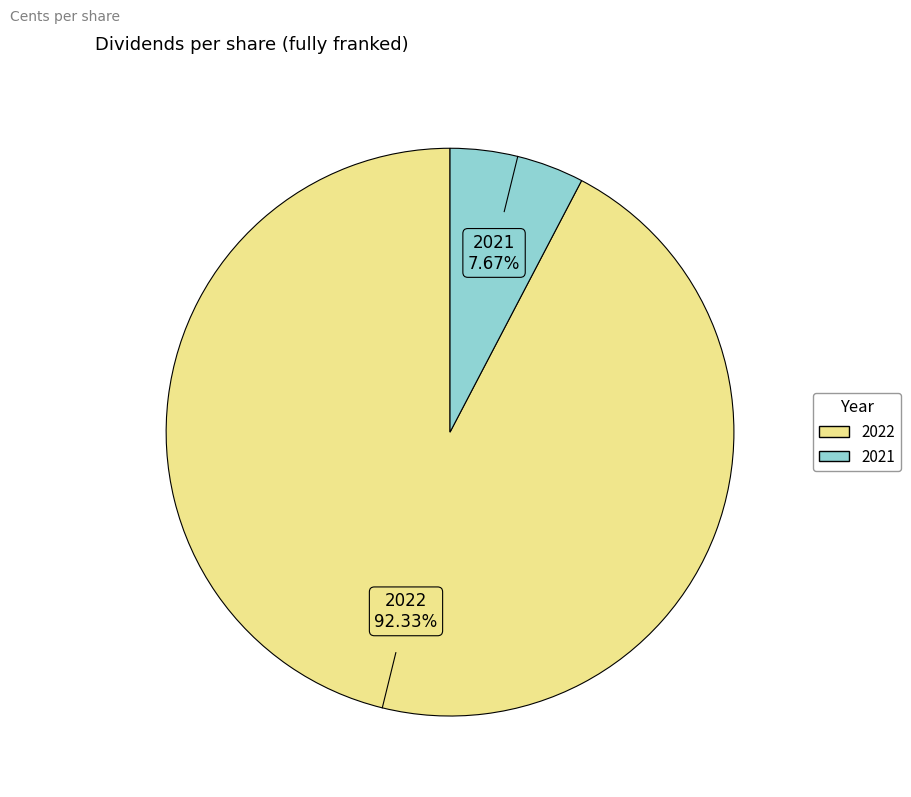

Which has a higher value, 2021 or 2022?

2022